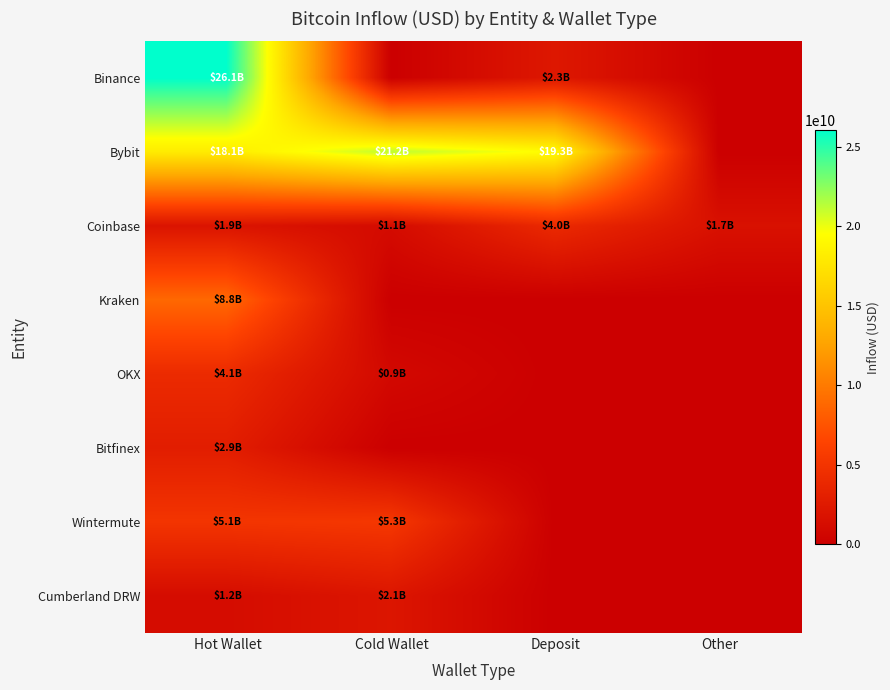

Between Deposit and Hot Wallet, which is larger?

Hot Wallet